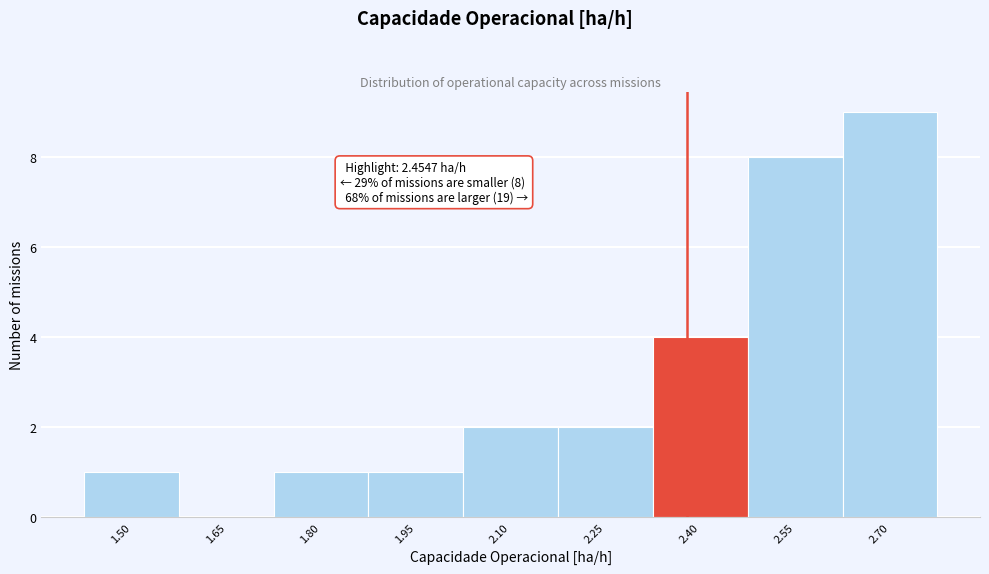

Reading right to left, extract all data points from this chart.

2.70=9	2.55=8	2.40=4	2.25=2	2.10=2	1.95=1	1.80=1	1.65=0	1.50=1